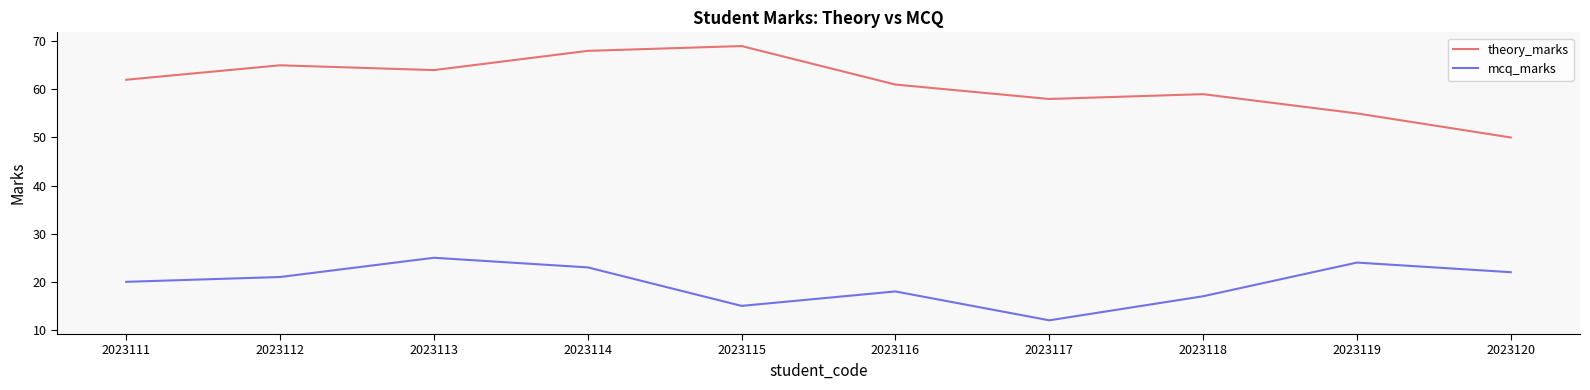

Which series changed the most between 2023117 and 2023120?

mcq_marks